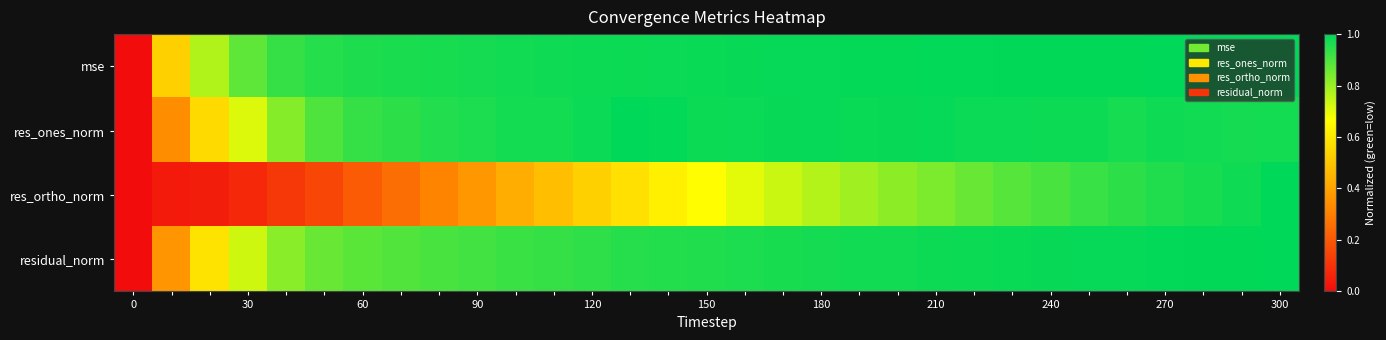

Which series has the largest range (max minus min)?

mse